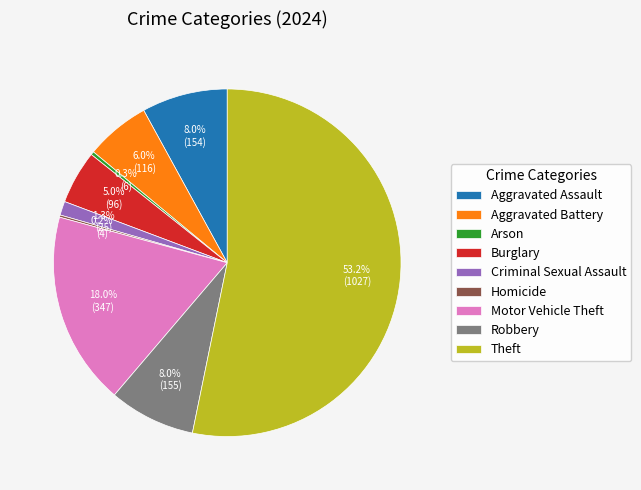

Which has a higher value, Aggravated Battery or Criminal Sexual Assault?

Aggravated Battery